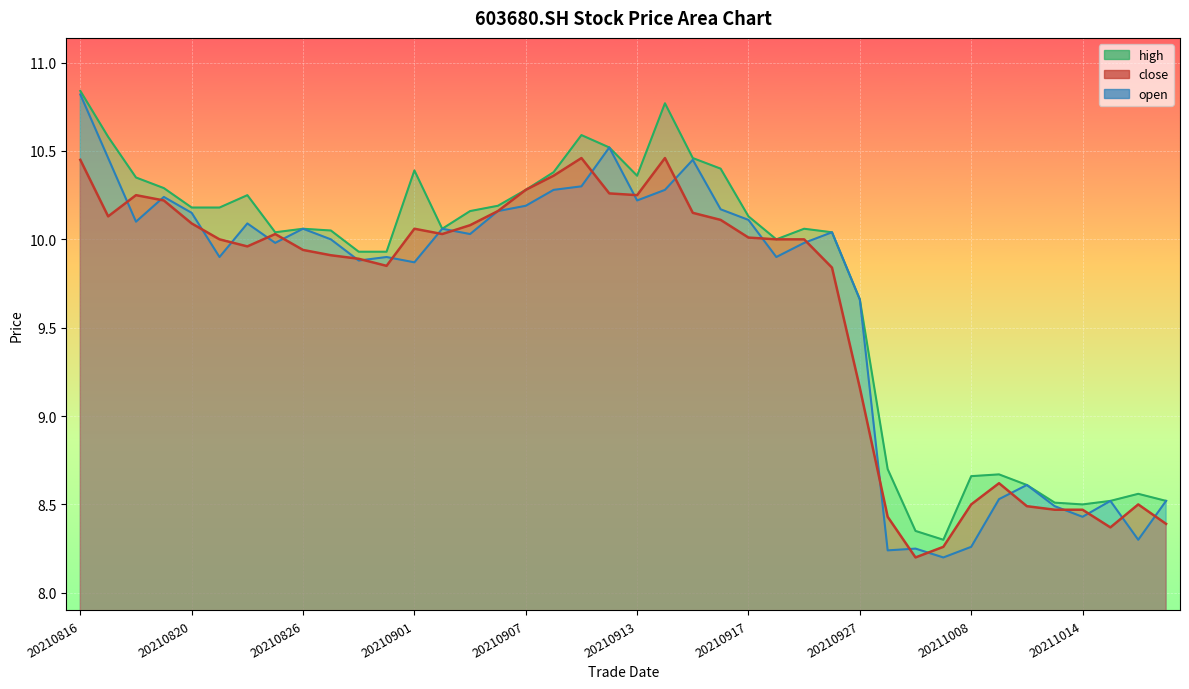

At which label is high closest to 9?

20210928